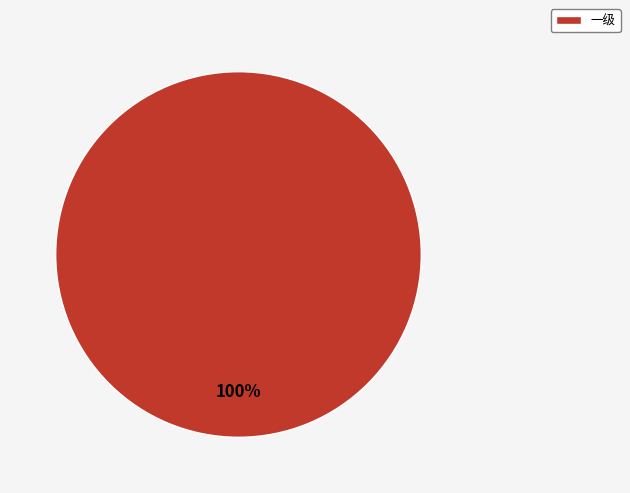

Rank the categories by value from lowest to highest.

一级